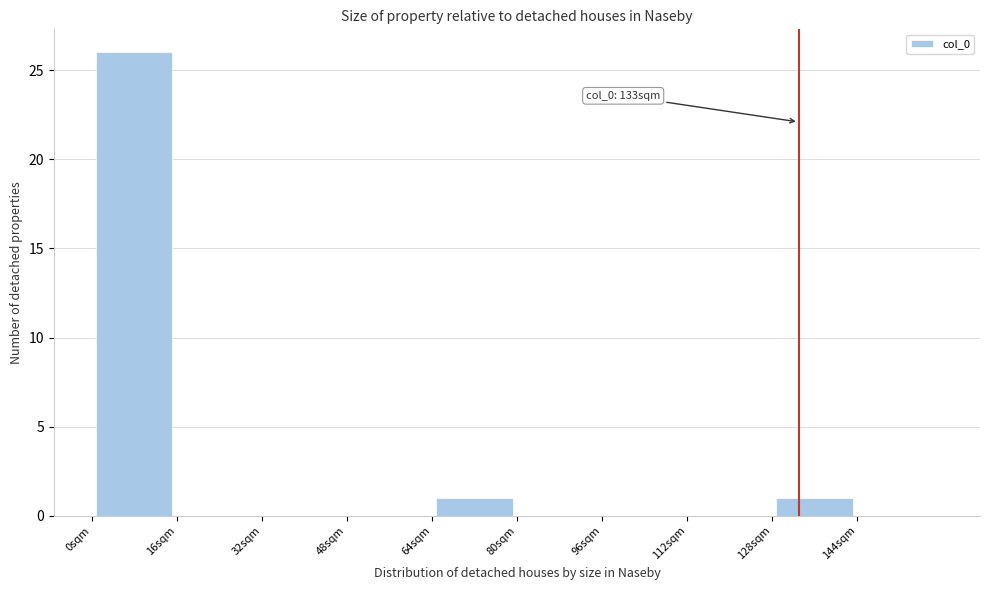

Over which range of the x-axis is the bar tallest?

0 to 16